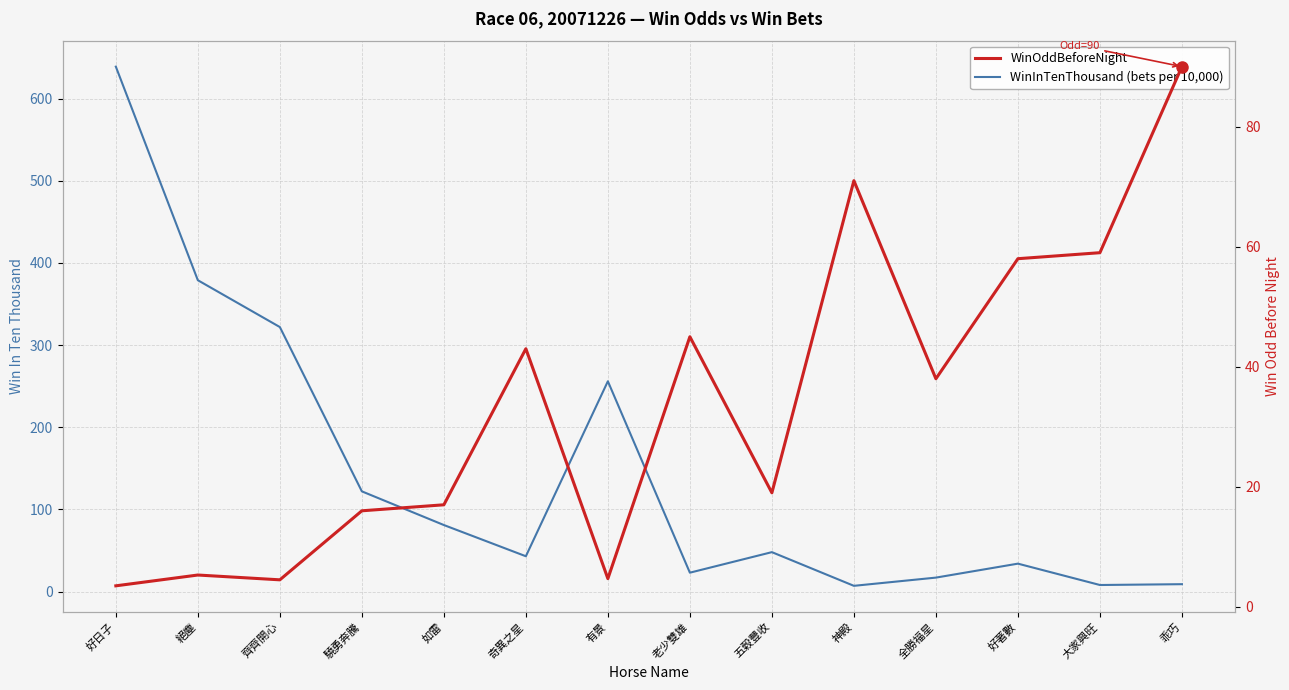

Reading left to right, list all the values displayed in this chart.

WinInTenThousand (bets per 10,000): 639.0	379.0	322.0	122.0	81.0	43.0	256.0	23.0	48.0	7.0	17.0	34.0	8.0	9.0
WinOddBeforeNight: 3.5	5.3	4.5	16.0	17.0	43.0	4.7	45.0	19.0	71.0	38.0	58.0	59.0	90.0